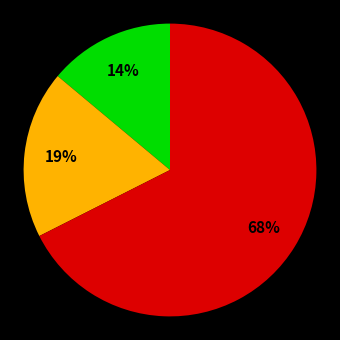

Does any single category account for the majority?

Yes